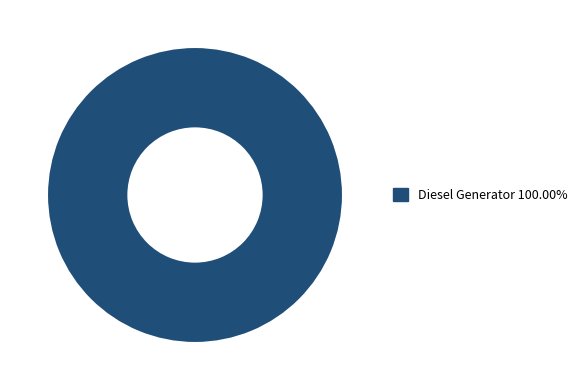

How many slices are in this pie chart?

1